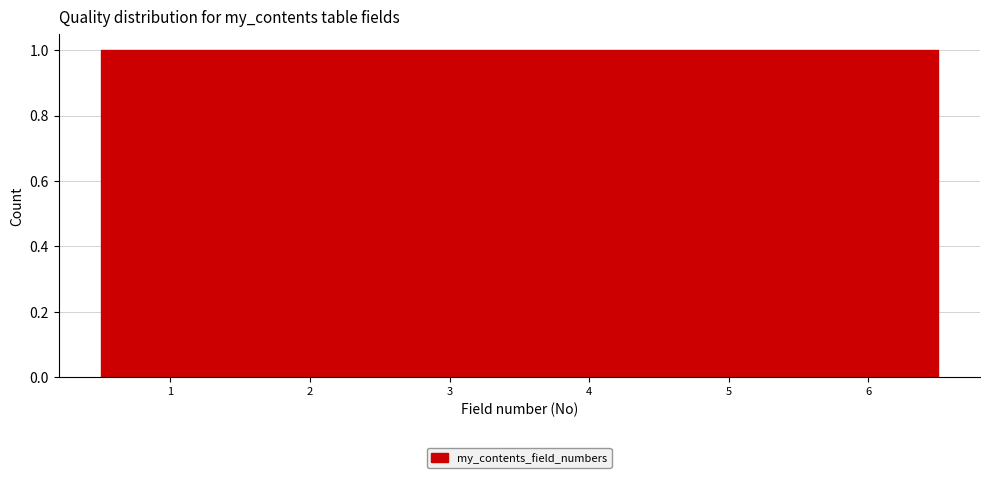

Reading left to right, list every bar in this chart as the range it spans on the x-axis followed by its height. The values are not printed on the chart, so give them approximately, as read against the axis.

0.5 to 1.5: 1
1.5 to 2.5: 1
2.5 to 3.5: 1
3.5 to 4.5: 1
4.5 to 5.5: 1
5.5 to 6.5: 1